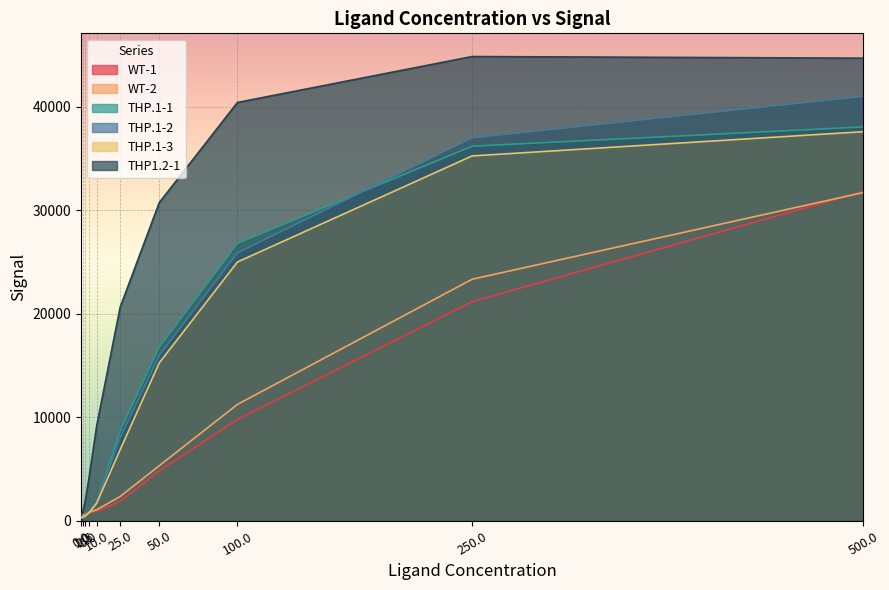

True or false: THP.1-3 has a value of 15258 at 50.0.

True